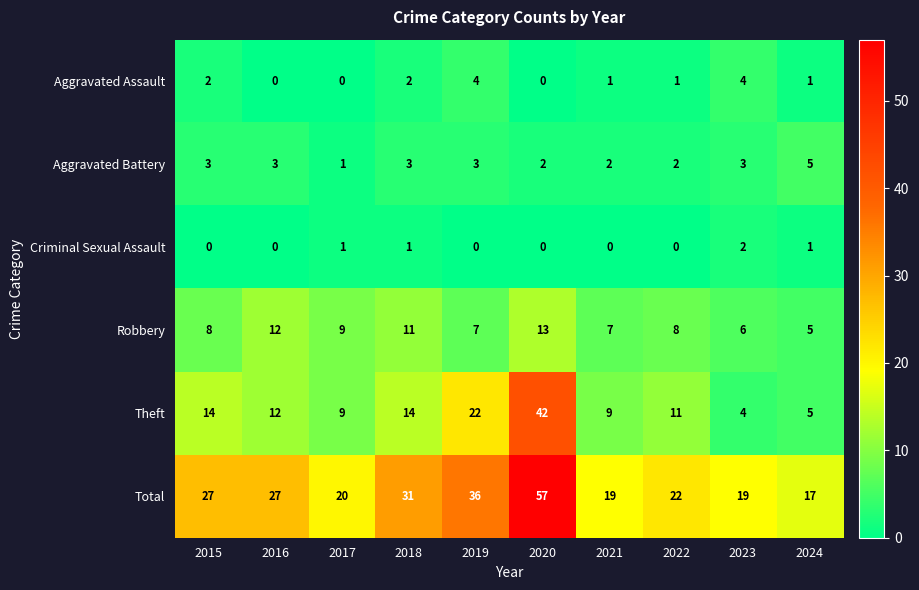

What is the approximate value of Total at 2020, to the nearest 10?

60